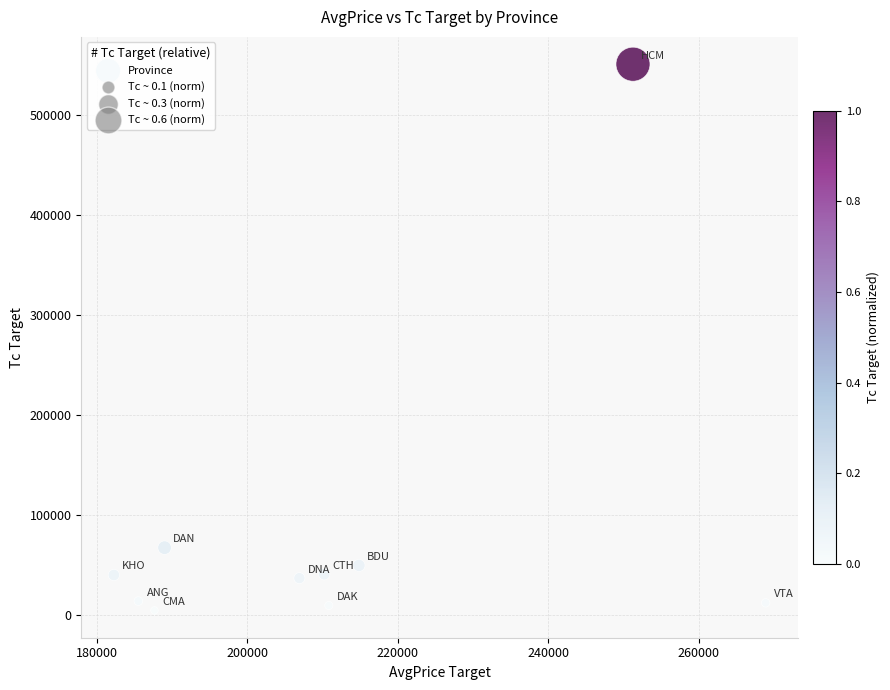

What is the range of Y values (max minus min)?

545636.4